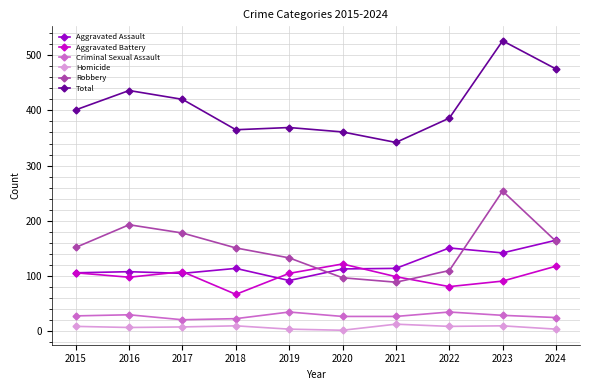

What is the difference between the second highest and minimum values in the Total series?

133